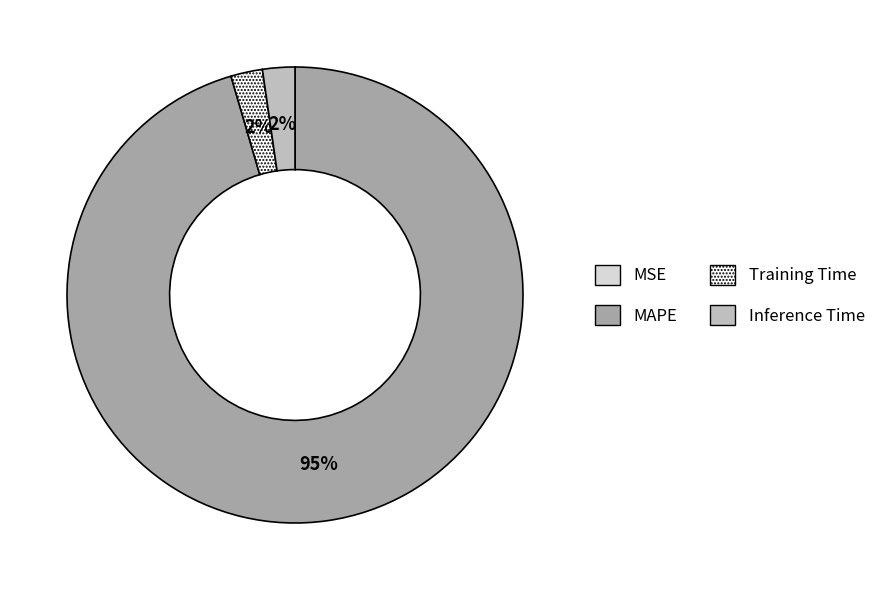

True or false: MAPE accounts for 80% of the total.

False